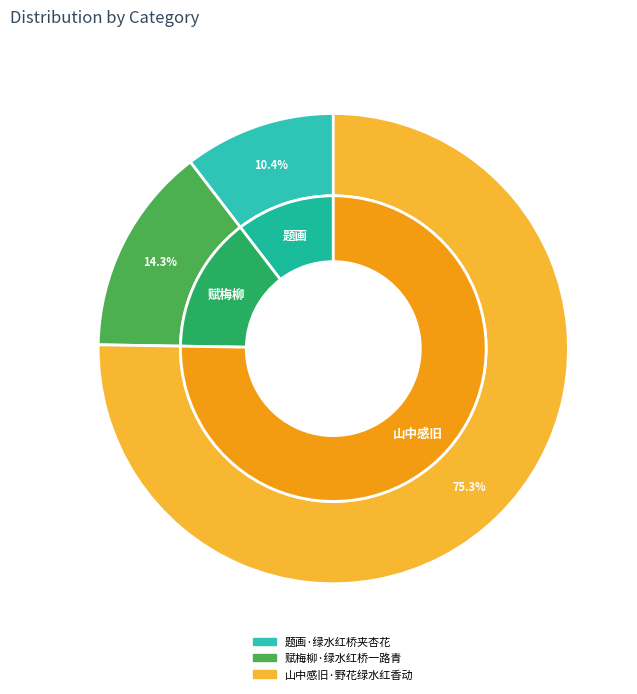

Which category accounts for the majority?

山中感旧·野花绿水红香动